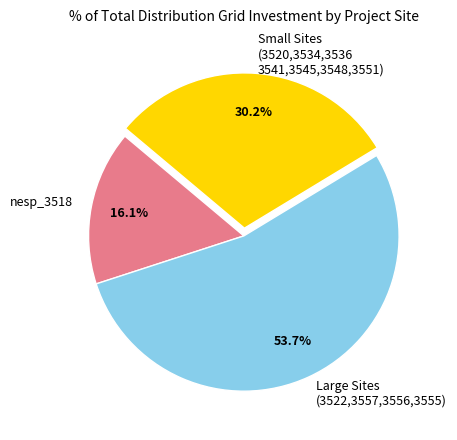

To the nearest percent, what is the difference between the largest and smallest slice percentages?

38%